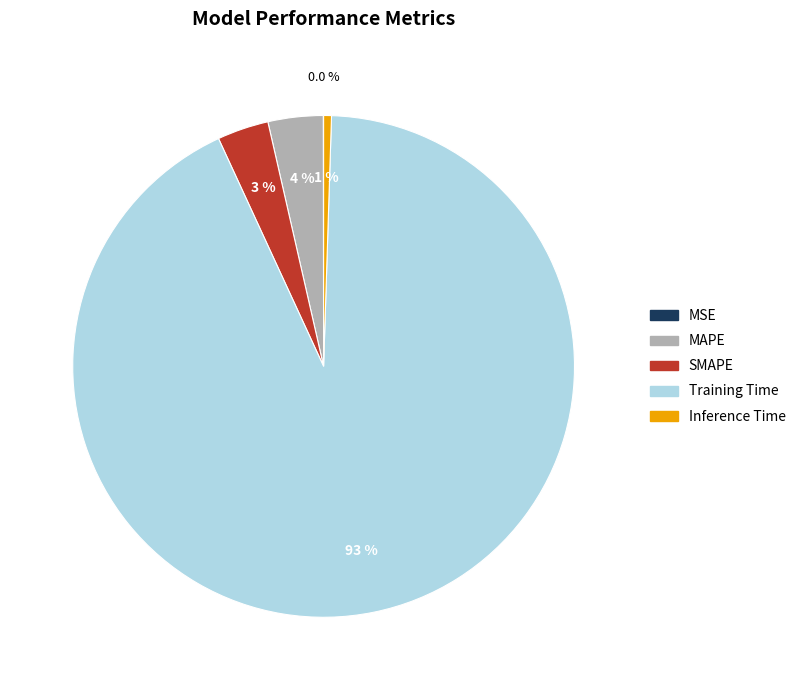

Between Inference Time and MAPE, which is larger?

MAPE